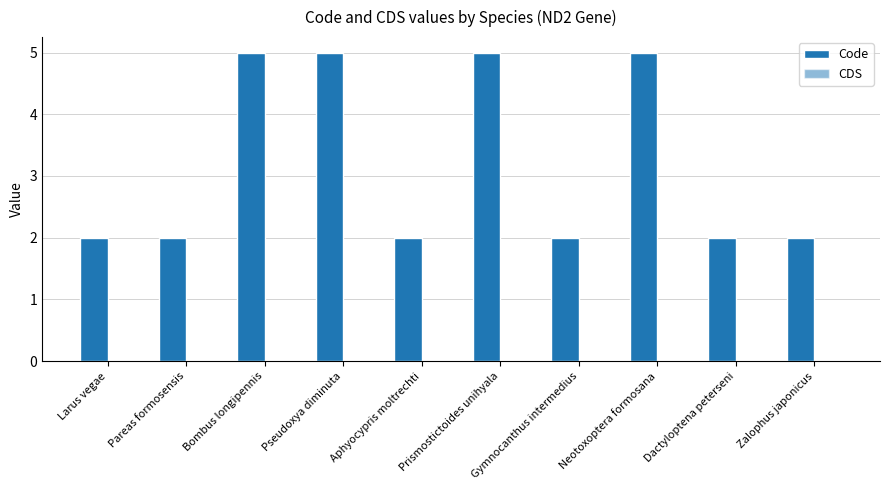

Does the chart contain any negative values?

No